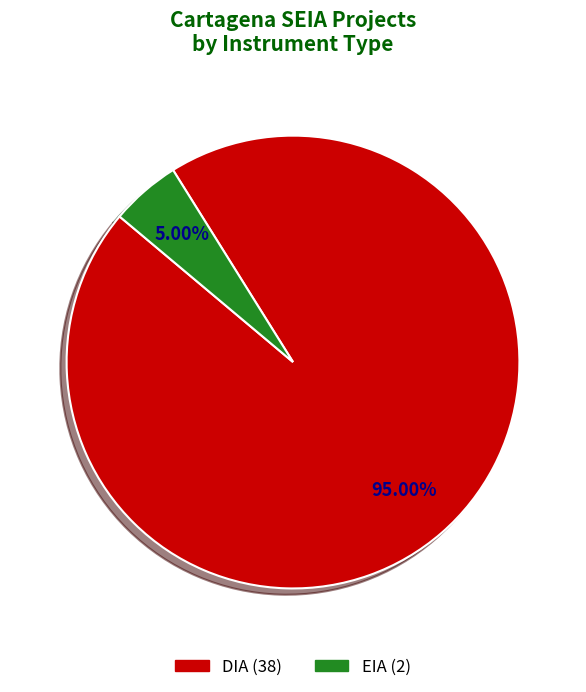

Rank the categories by value from lowest to highest.

EIA, DIA